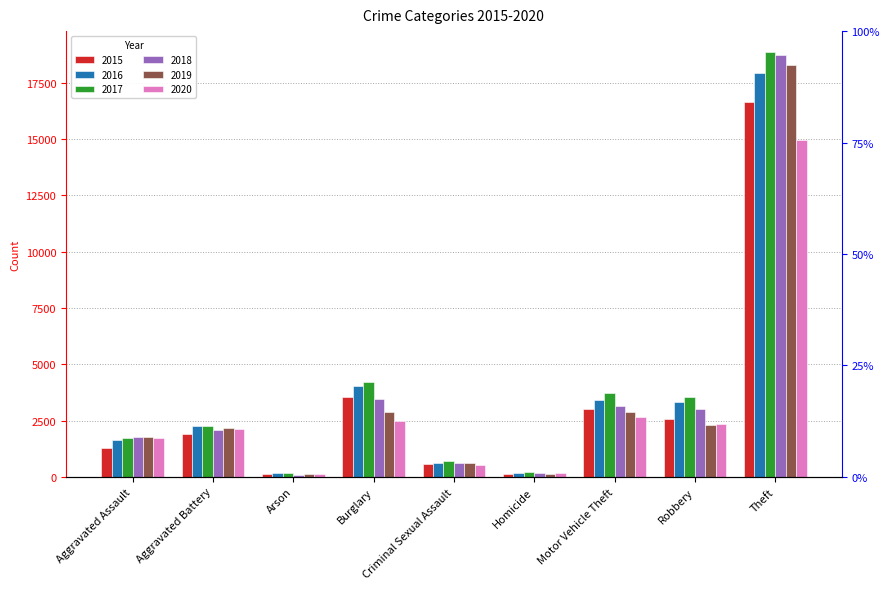

Reading left to right, what are all the values shown in this chart?

2015: Aggravated Assault=1277	Aggravated Battery=1895	Arson=122	Burglary=3532	Criminal Sexual Assault=576	Homicide=125	Motor Vehicle Theft=3002	Robbery=2574	Theft=16621
2016: Aggravated Assault=1627	Aggravated Battery=2278	Arson=160	Burglary=4046	Criminal Sexual Assault=606	Homicide=186	Motor Vehicle Theft=3393	Robbery=3338	Theft=17914
2017: Aggravated Assault=1738	Aggravated Battery=2240	Arson=153	Burglary=4231	Criminal Sexual Assault=683	Homicide=195	Motor Vehicle Theft=3713	Robbery=3526	Theft=18842
2018: Aggravated Assault=1786	Aggravated Battery=2069	Arson=99	Burglary=3445	Criminal Sexual Assault=631	Homicide=156	Motor Vehicle Theft=3149	Robbery=2991	Theft=18735
2019: Aggravated Assault=1788	Aggravated Battery=2152	Arson=110	Burglary=2868	Criminal Sexual Assault=616	Homicide=142	Motor Vehicle Theft=2866	Robbery=2288	Theft=18274
2020: Aggravated Assault=1707	Aggravated Battery=2107	Arson=117	Burglary=2478	Criminal Sexual Assault=535	Homicide=166	Motor Vehicle Theft=2637	Robbery=2326	Theft=14935